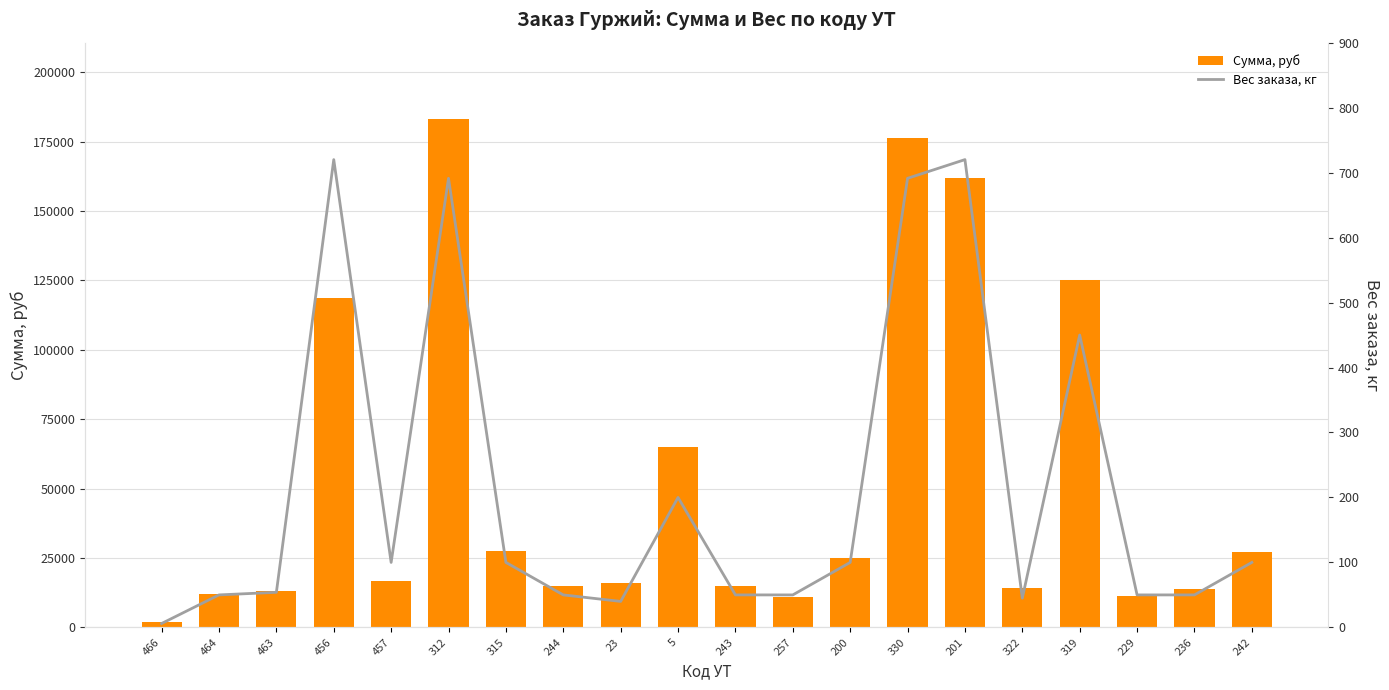

Rank the categories by Сумма, руб value from lowest to highest.

466, 257, 229, 464, 463, 236, 322, 243, 244, 23, 457, 200, 242, 315, 5, 456, 319, 201, 330, 312